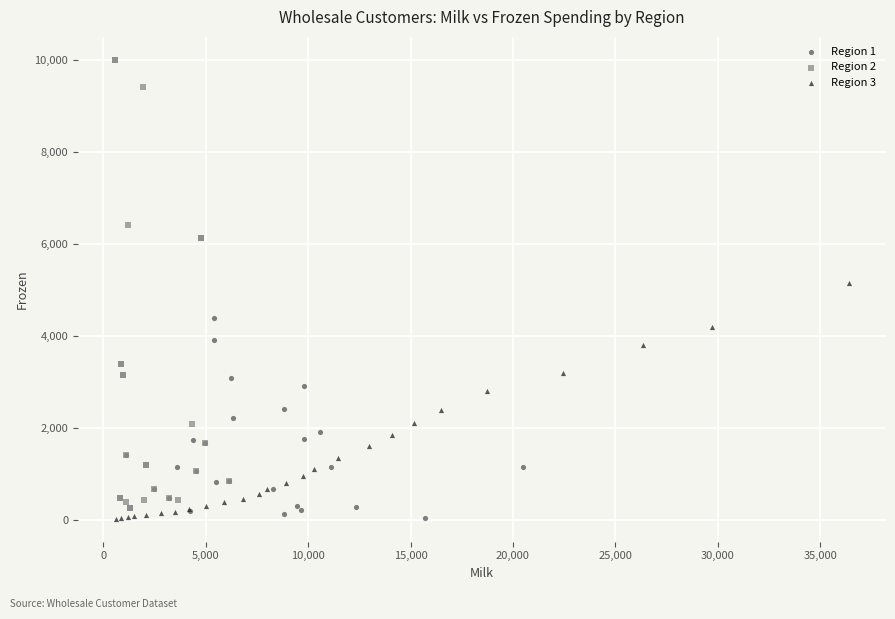

Which series has the widest spread of Y values?

Region 2